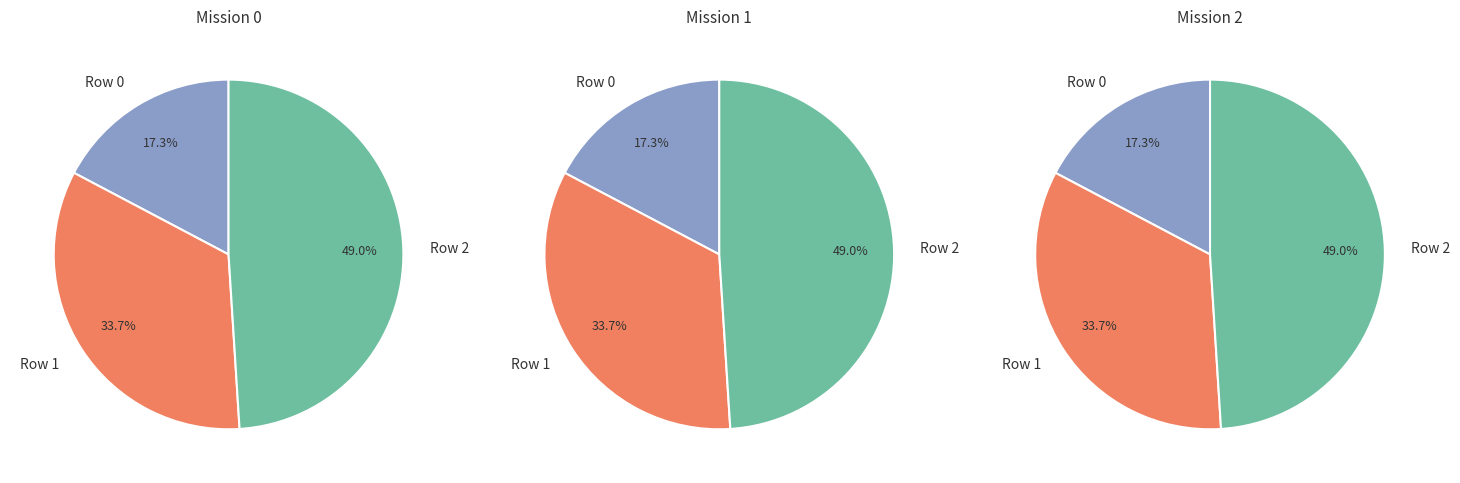

Combined, what portion of the pie is Row 1 and Row 2?

82.7%